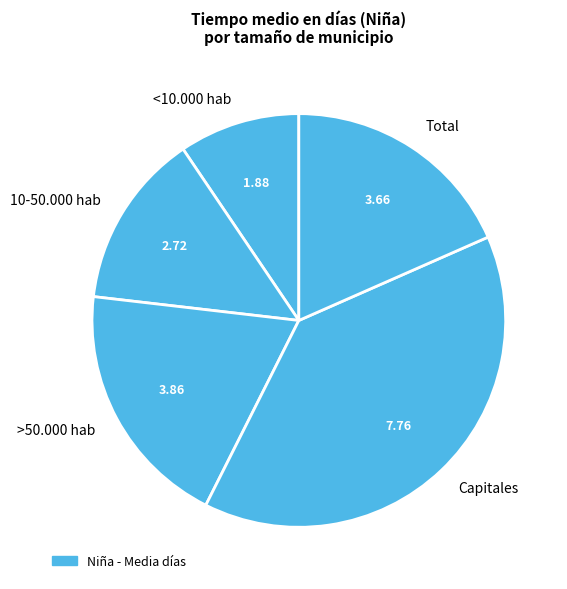

Does any single category account for the majority?

No